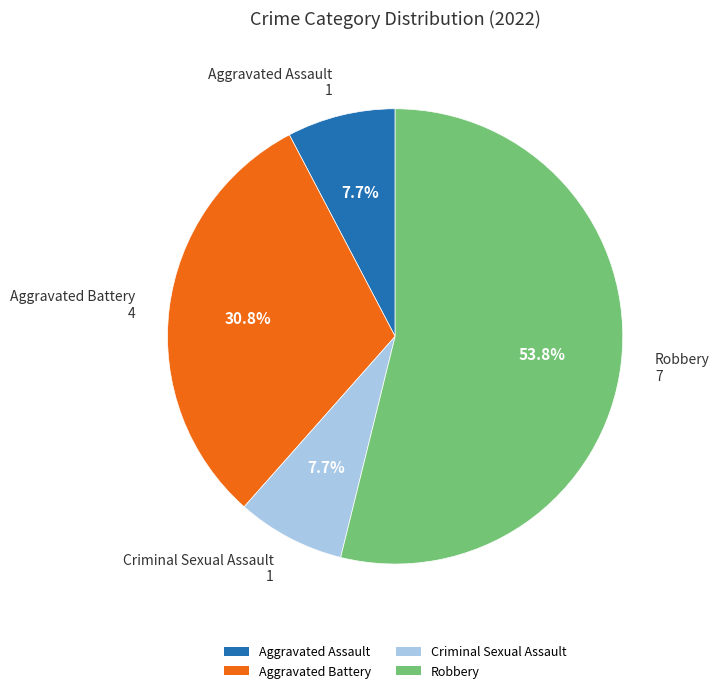

Between Aggravated Battery and Aggravated Assault, which is larger?

Aggravated Battery